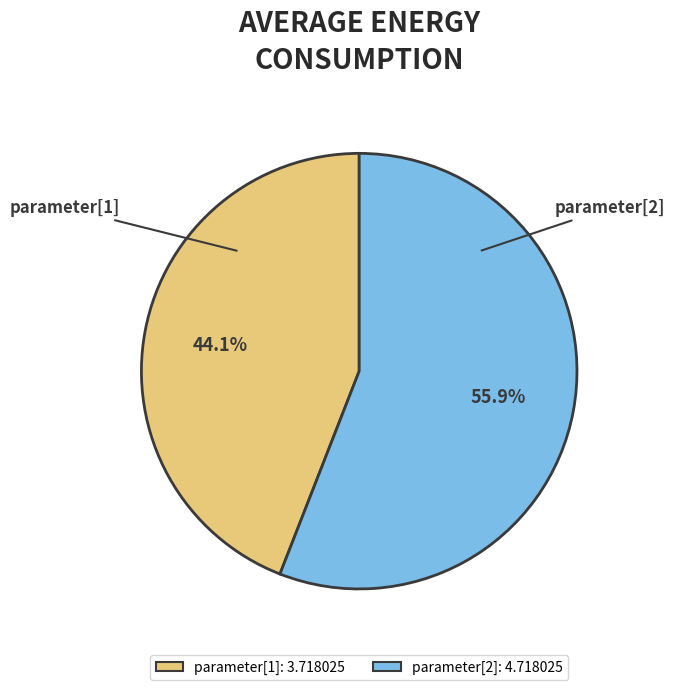

How much of the chart is everything except parameter[1]?

55.9%